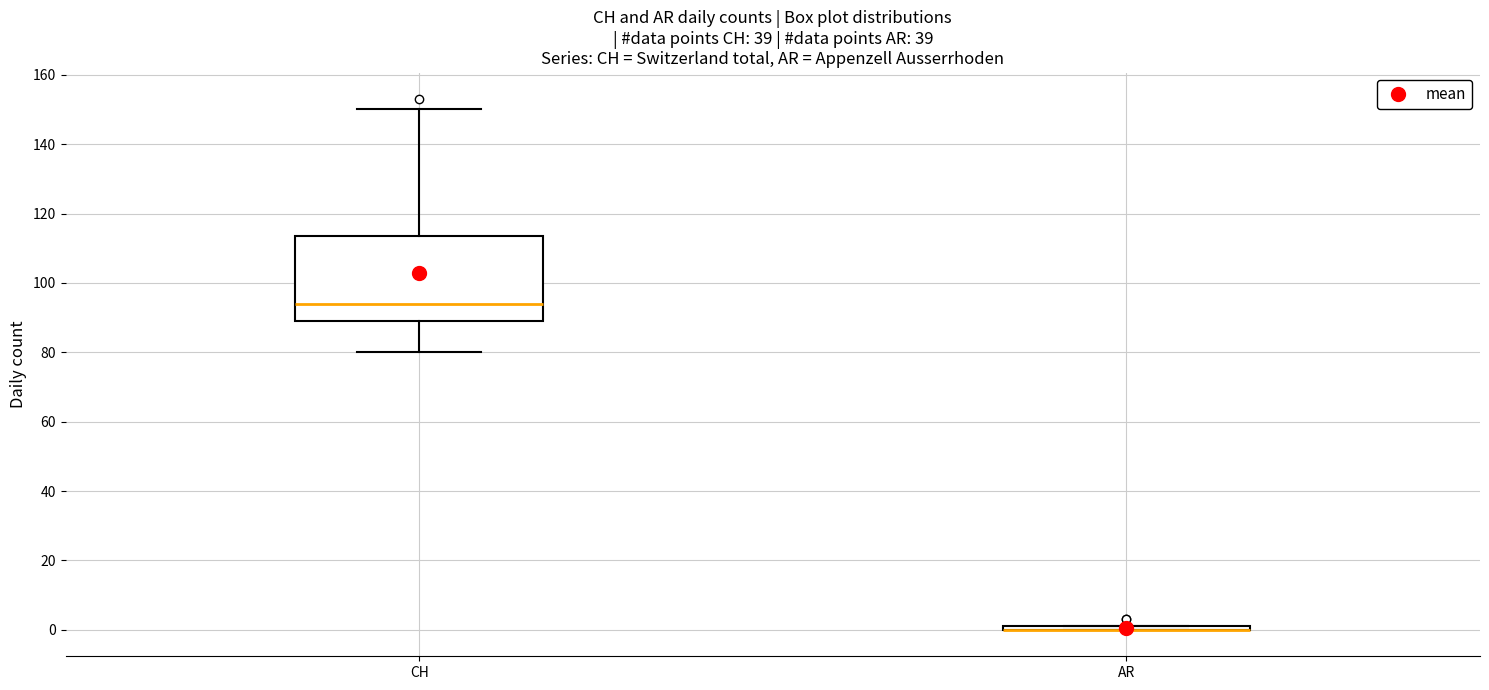

Which box is the tallest, from its lower edge to its upper edge?

CH